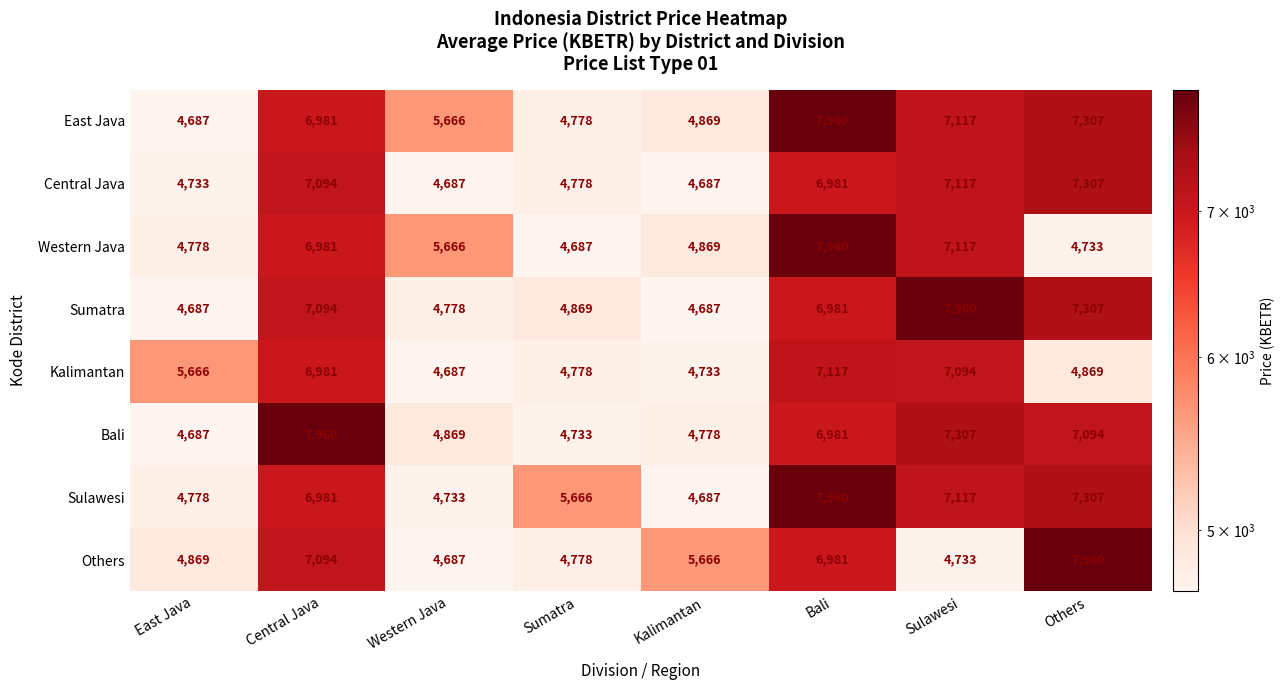

Between Western Java and Sumatra, which series saw the biggest shift?

Western Java